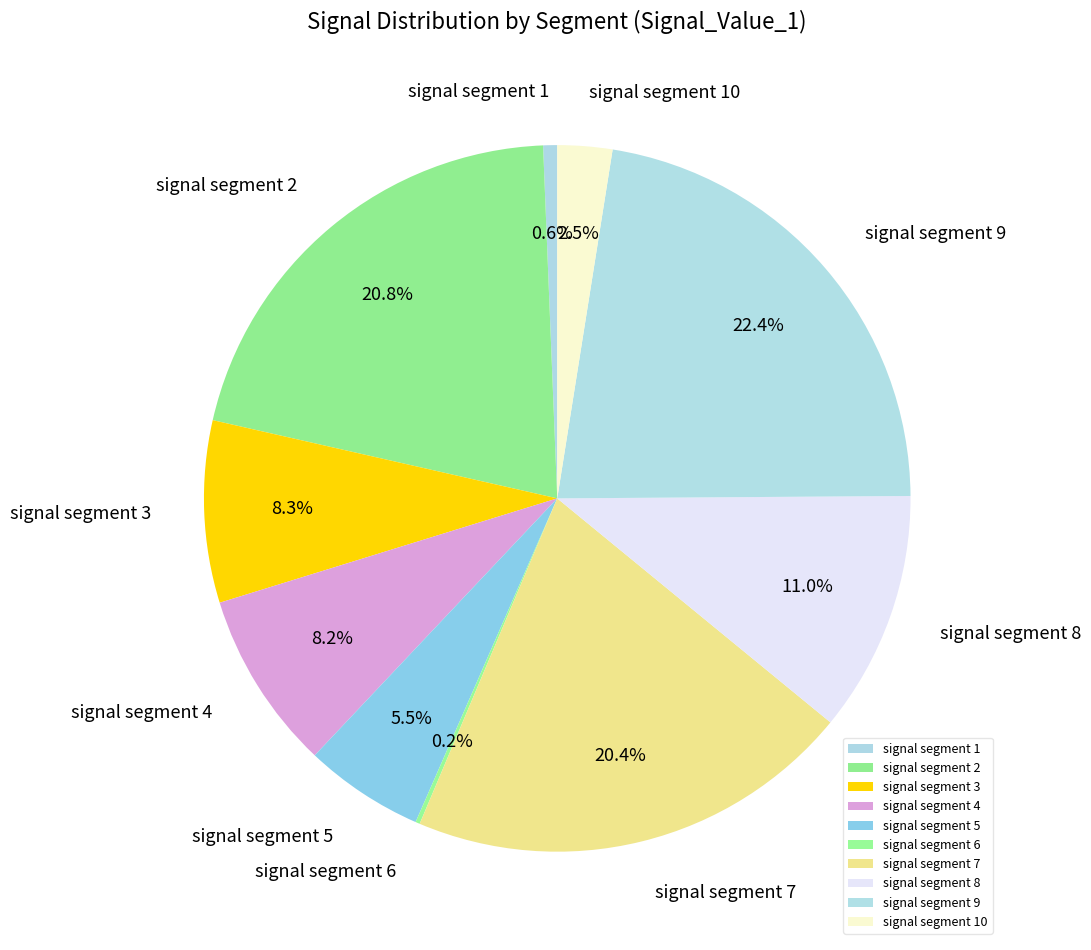

What is the largest slice in the pie chart?

signal segment 9